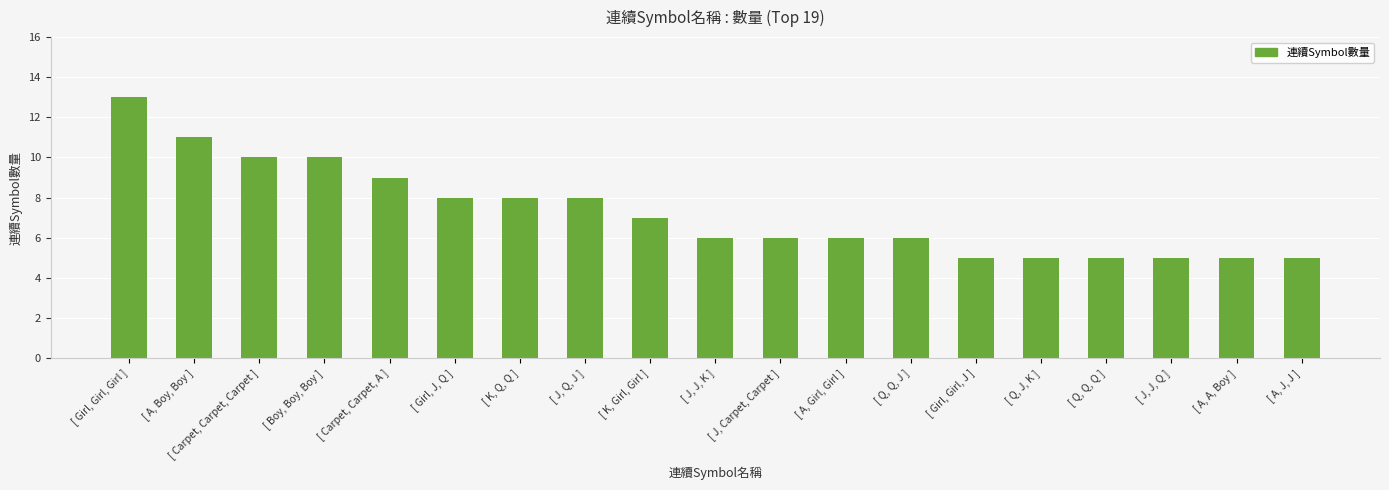

The value at [ Boy, Boy, Boy ] is 2. True or false?

False